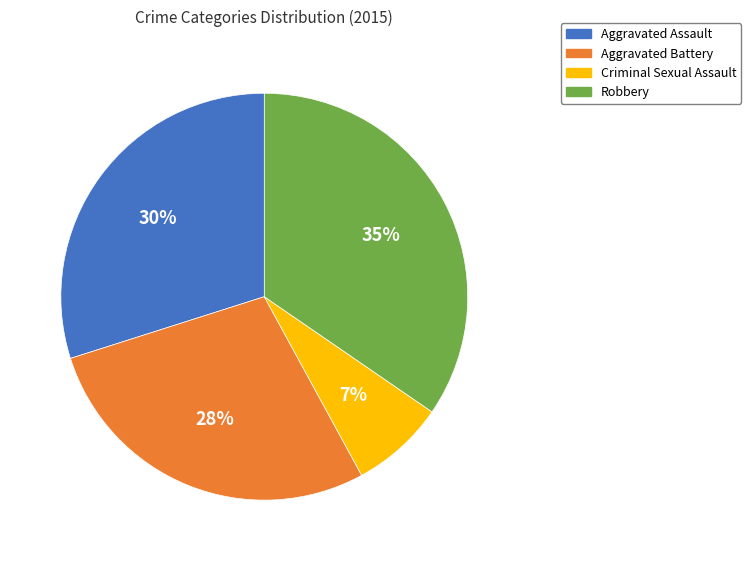

Is the sum of Criminal Sexual Assault and Aggravated Assault greater than half?

No